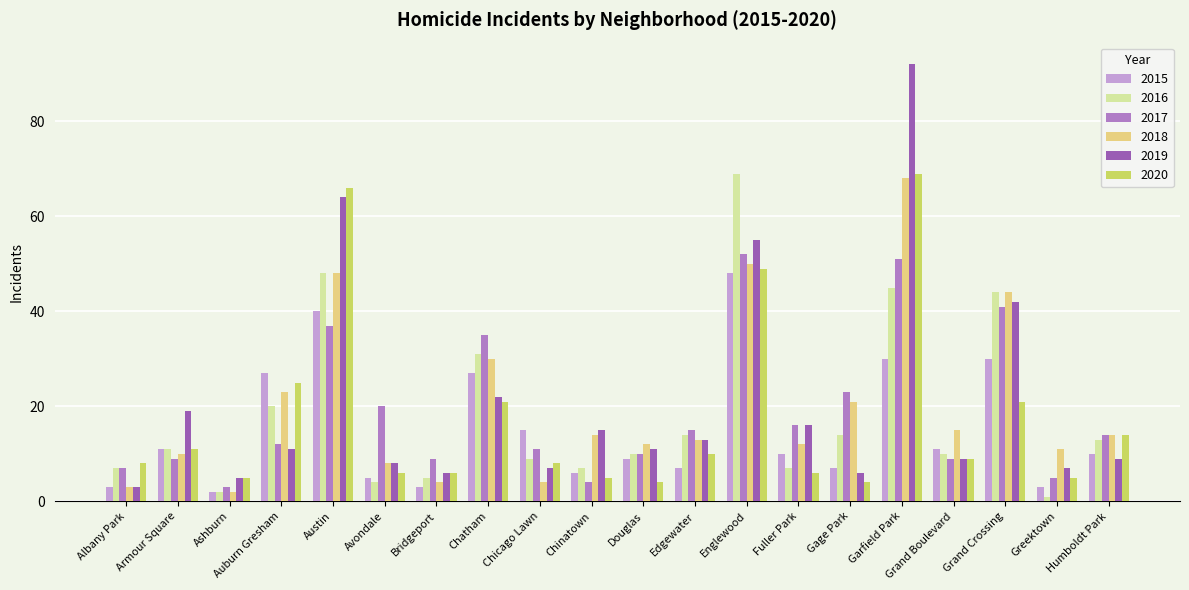

What is the maximum value shown in the chart?

92